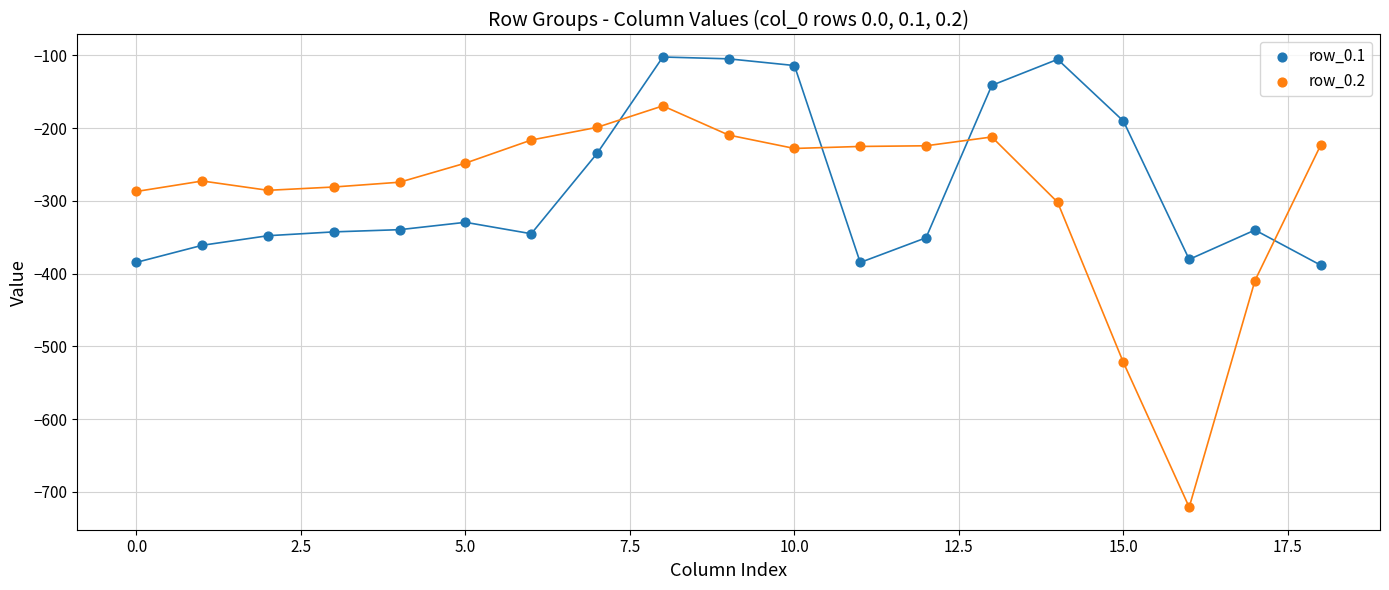

Which series reaches the maximum Y coordinate?

row_0.1